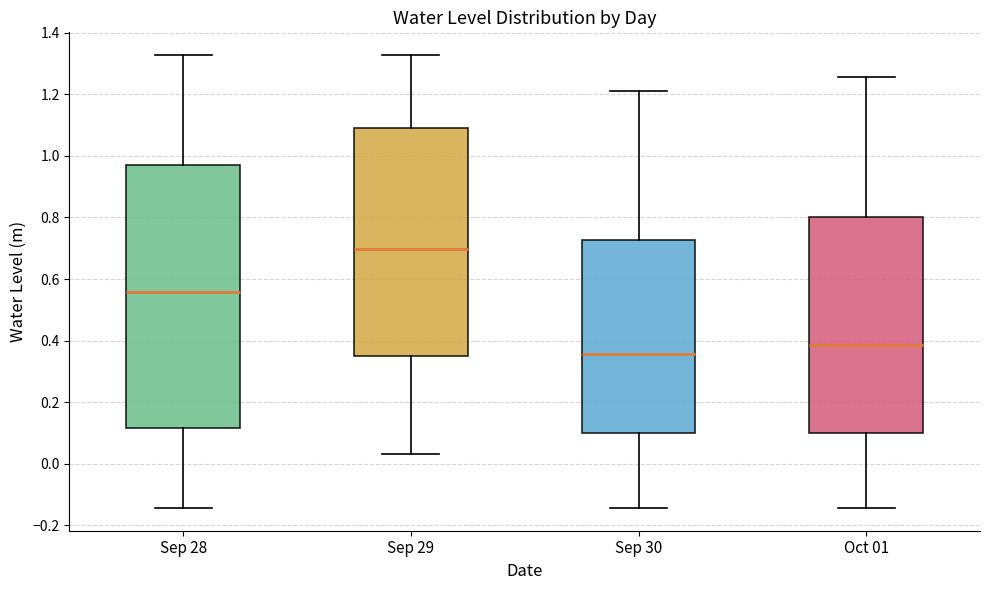

Comparing the boxes themselves (not the whiskers), which one is the tallest?

Sep 28